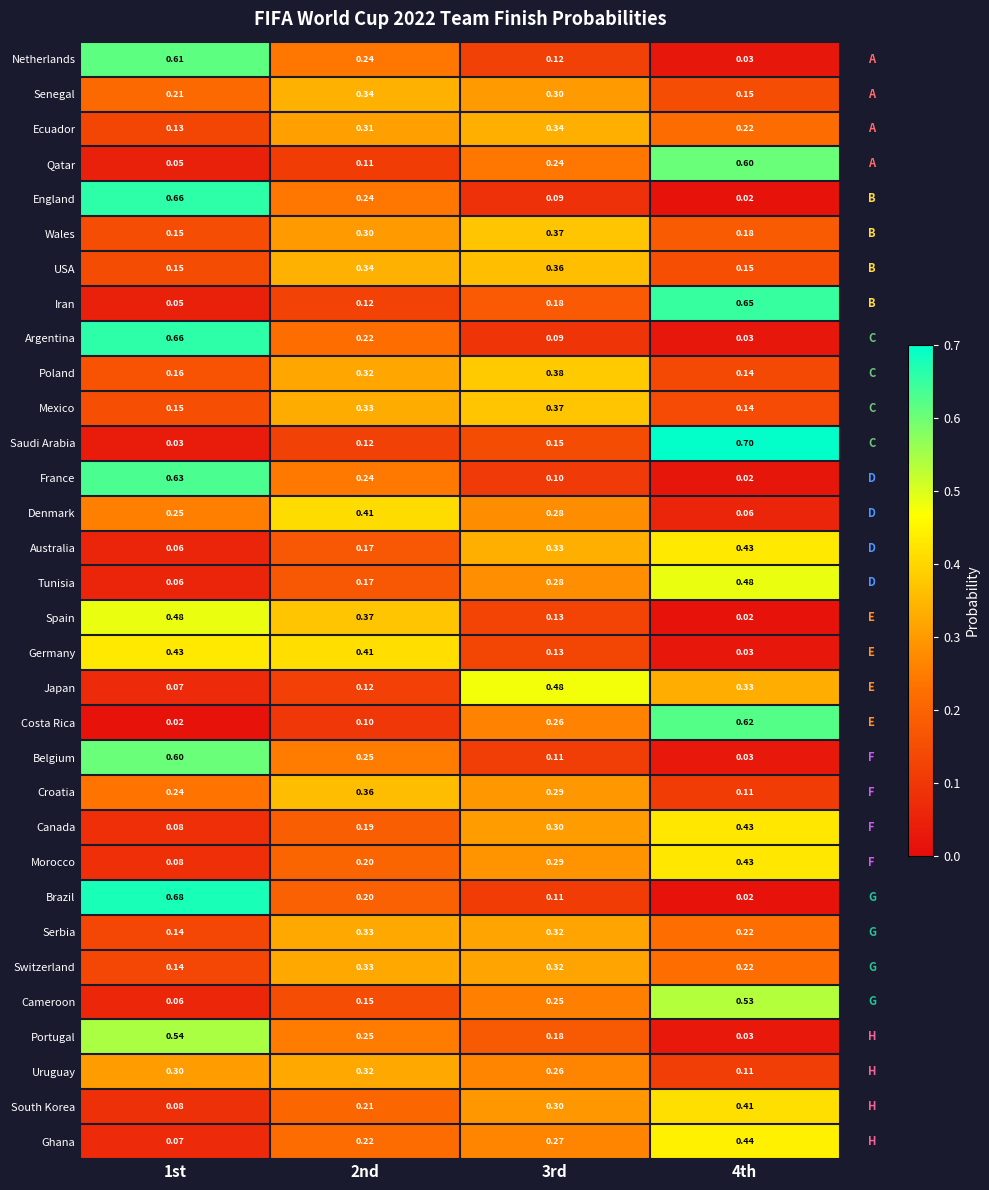

Is the value of Croatia at 3rd greater than the value of Belgium at 3rd?

Yes